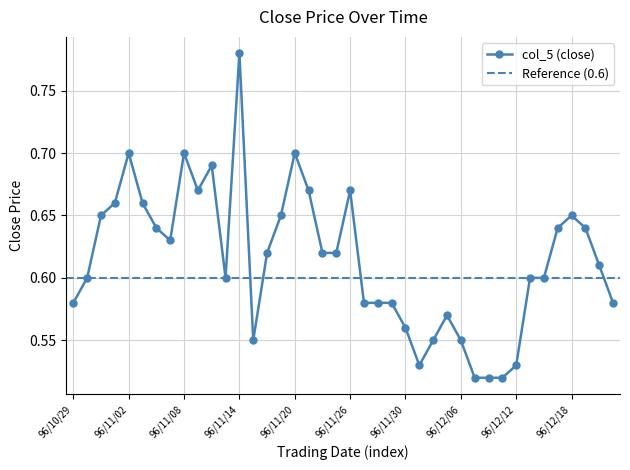

What is the value of the 19th point from the left?

0.6